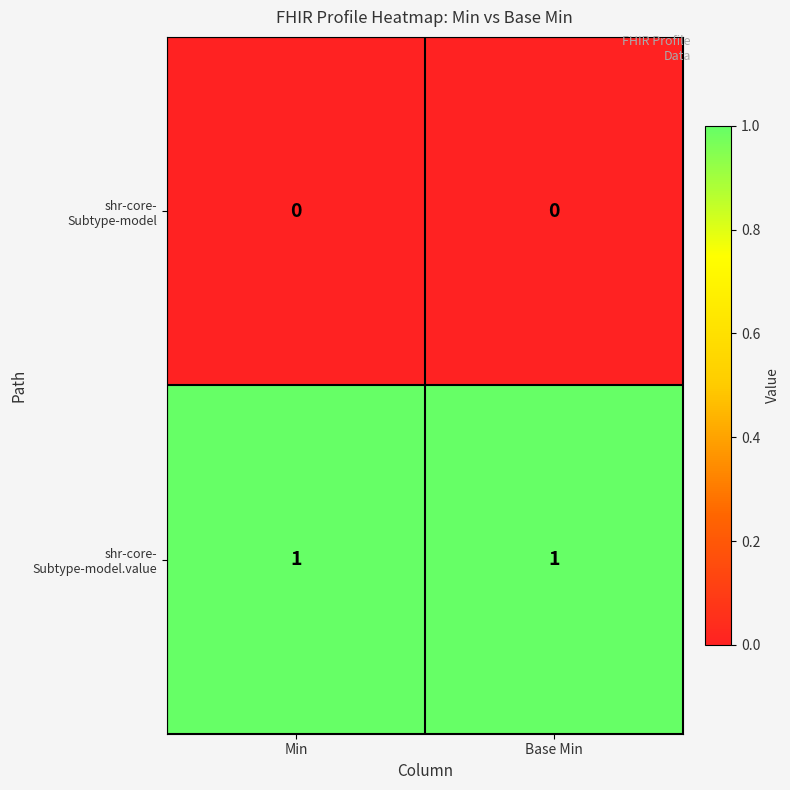

Count the number of data series in this chart.

2